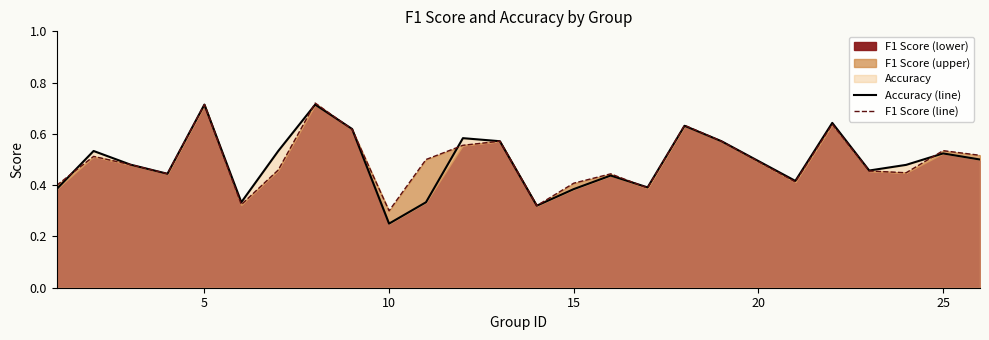

Where is Accuracy (line) nearest to the value 0?

10